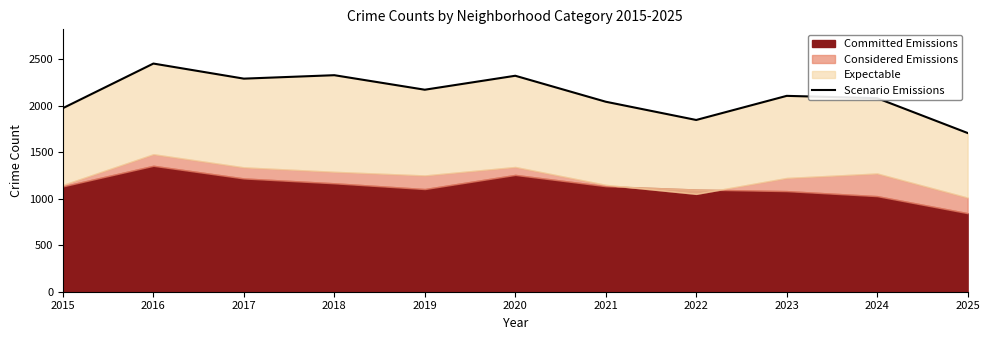

What is the value of the 11th point from the left?

1705